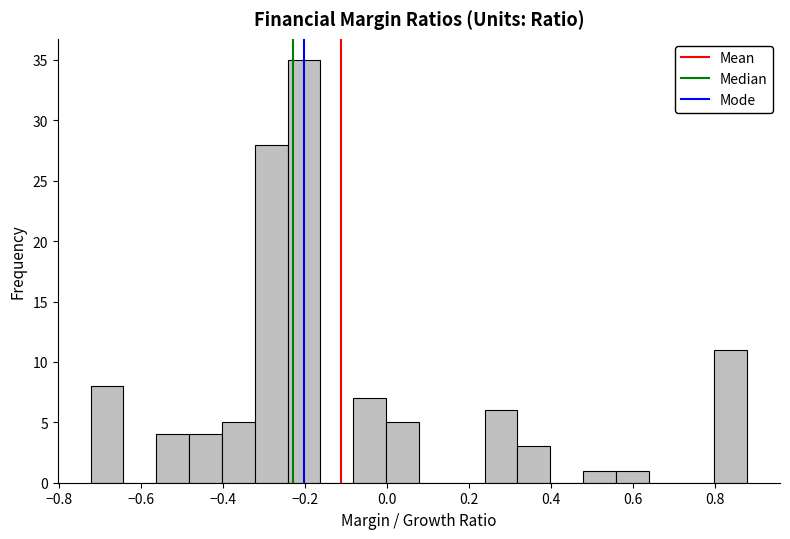

What is the height of the bar covering 0.32 to 0.40 on the x-axis? Neither the bar edges nor the heights are printed on the chart, so give them approximately, as read against the axes.

3